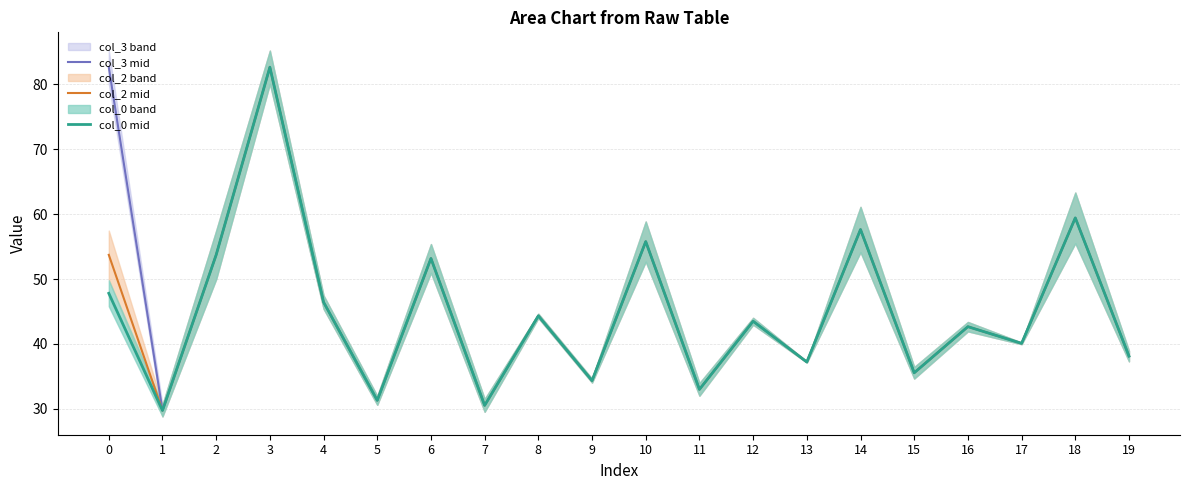

Rank the series by their average value, from highest to lowest.

col_3 mid, col_2 mid, col_0 mid